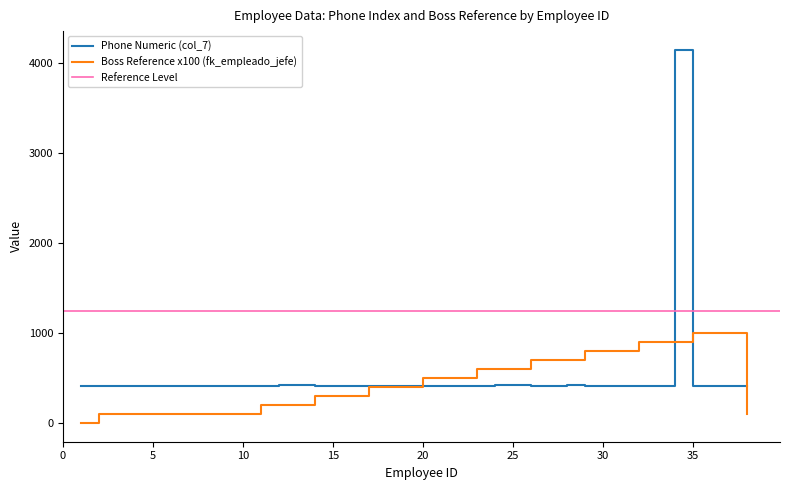

The value of fk_empleado_jefe at 23 is 600.0. True or false?

True